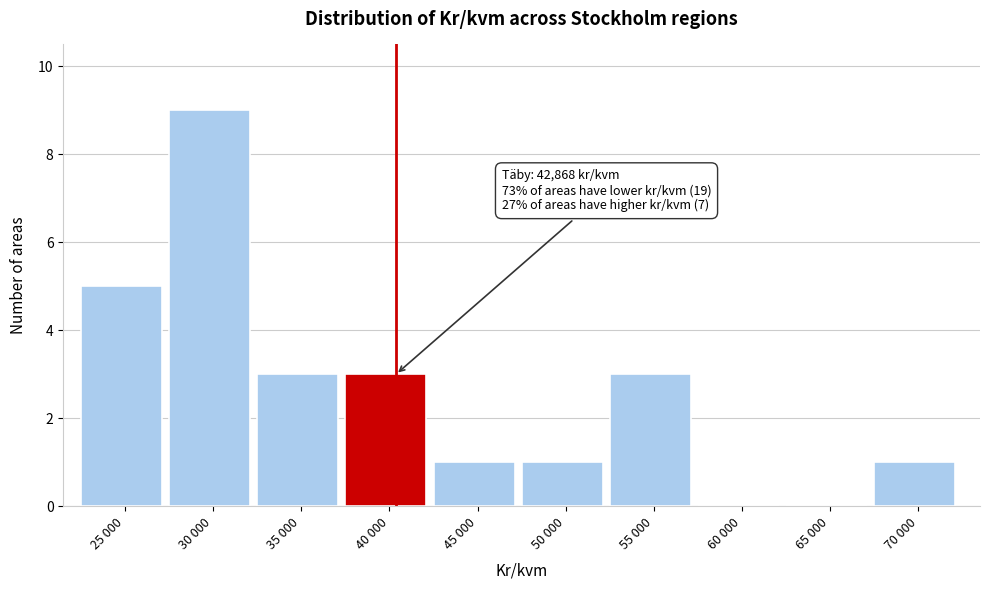

Reading left to right, extract all data points from this chart.

25 000=5	30 000=9	35 000=3	40 000=3	45 000=1	50 000=1	55 000=3	60 000=0	65 000=0	70 000=1